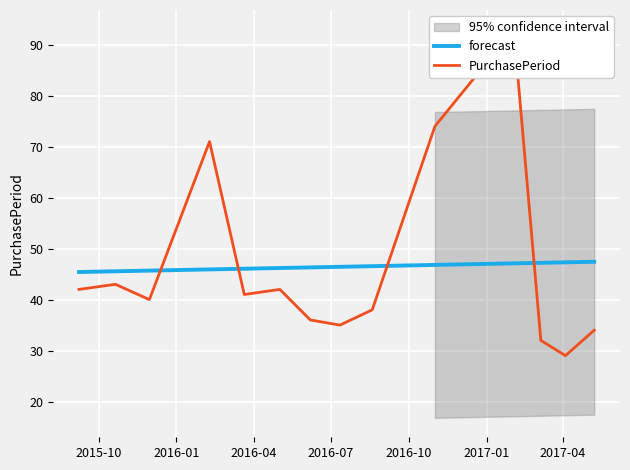

True or false: forecast and PurchasePeriod cross at least once.

True